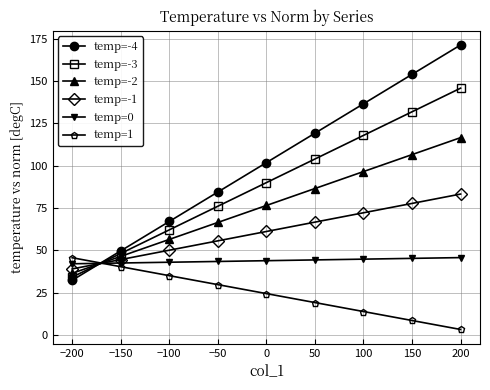

What is the highest value of the temp=0 series?

45.7